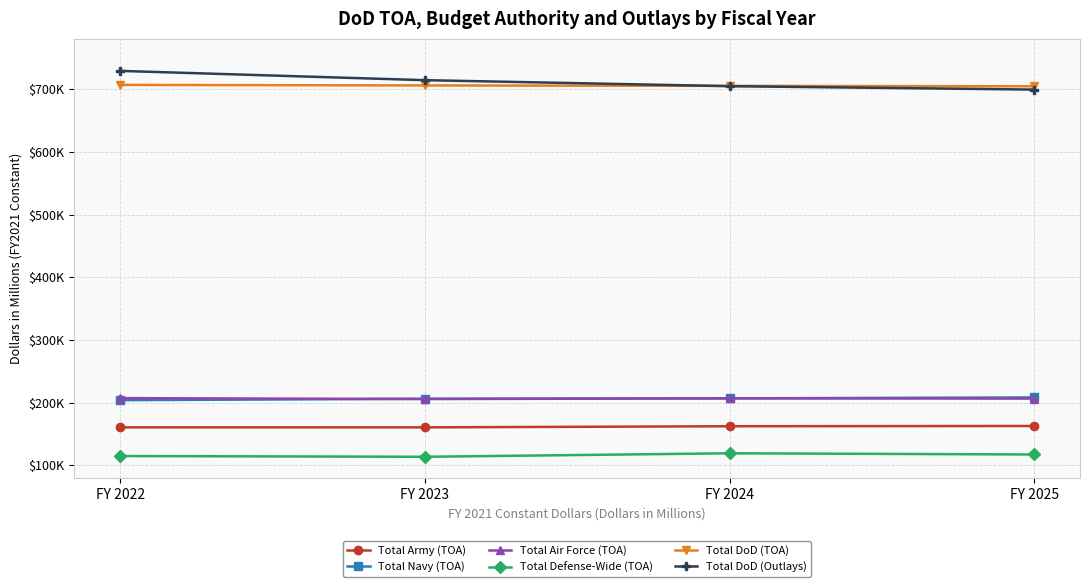

Reading left to right, transcribe all the data shown in this chart.

Total Army (TOA): 160721	160686	162458	162886
Total Navy (TOA): 204012	206300	206941	208392
Total Air Force (TOA): 207298	205822	206952	206518
Total Defense-Wide (TOA): 115008	113778	119366	117446
Total DoD (TOA): 706592	705750	705057	704397
Total DoD (Outlays): 728935	714160	704576	699140